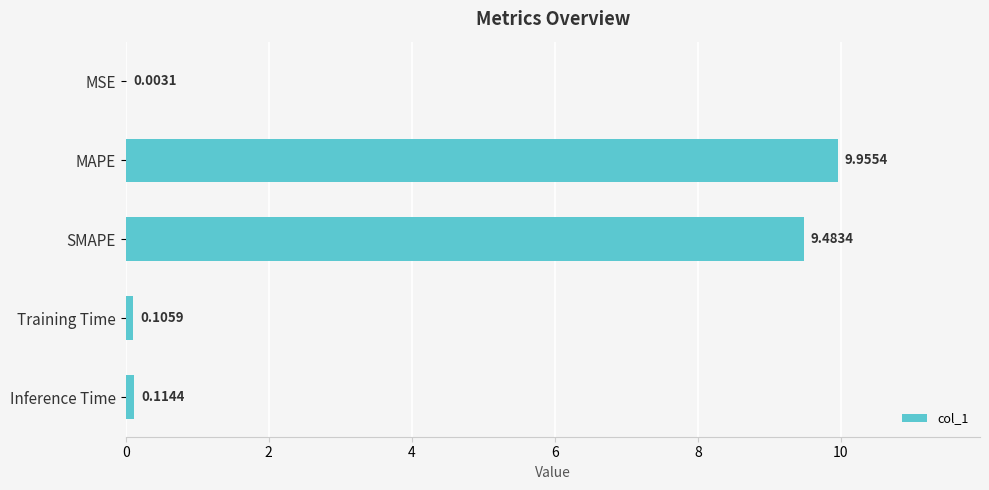

Which has a higher value, Training Time or SMAPE?

SMAPE